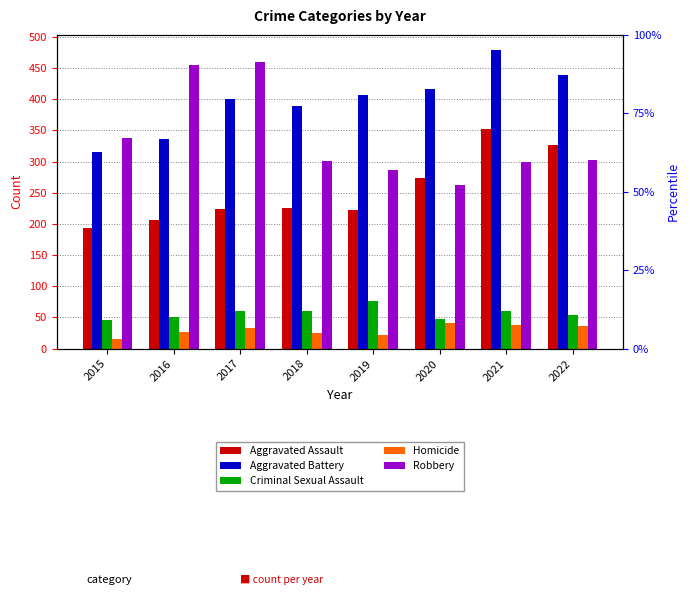

At 2022, list the series in order from smallest to largest.

Homicide, Criminal Sexual Assault, Robbery, Aggravated Assault, Aggravated Battery